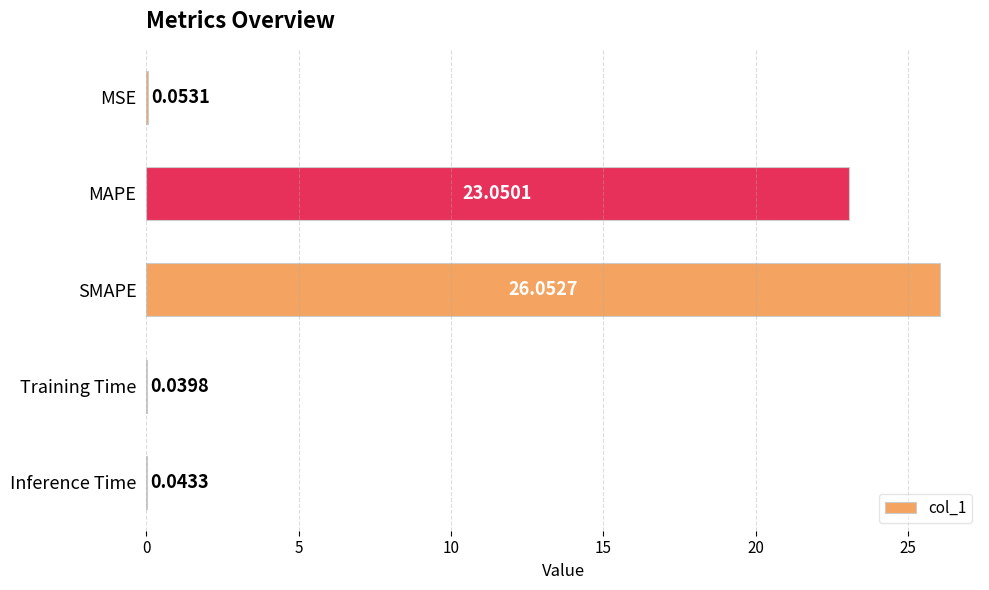

What is the sum of all values?

49.2